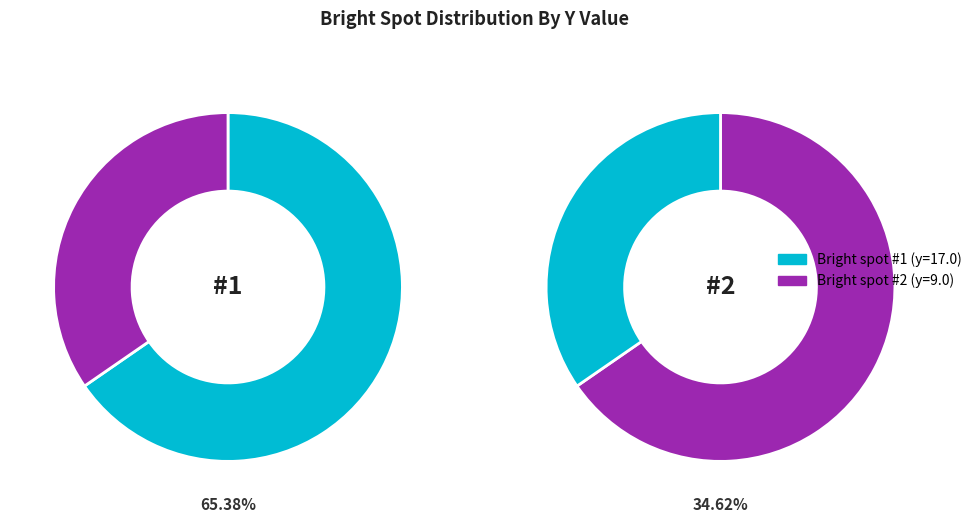

Which category has the biggest portion of the pie?

#1